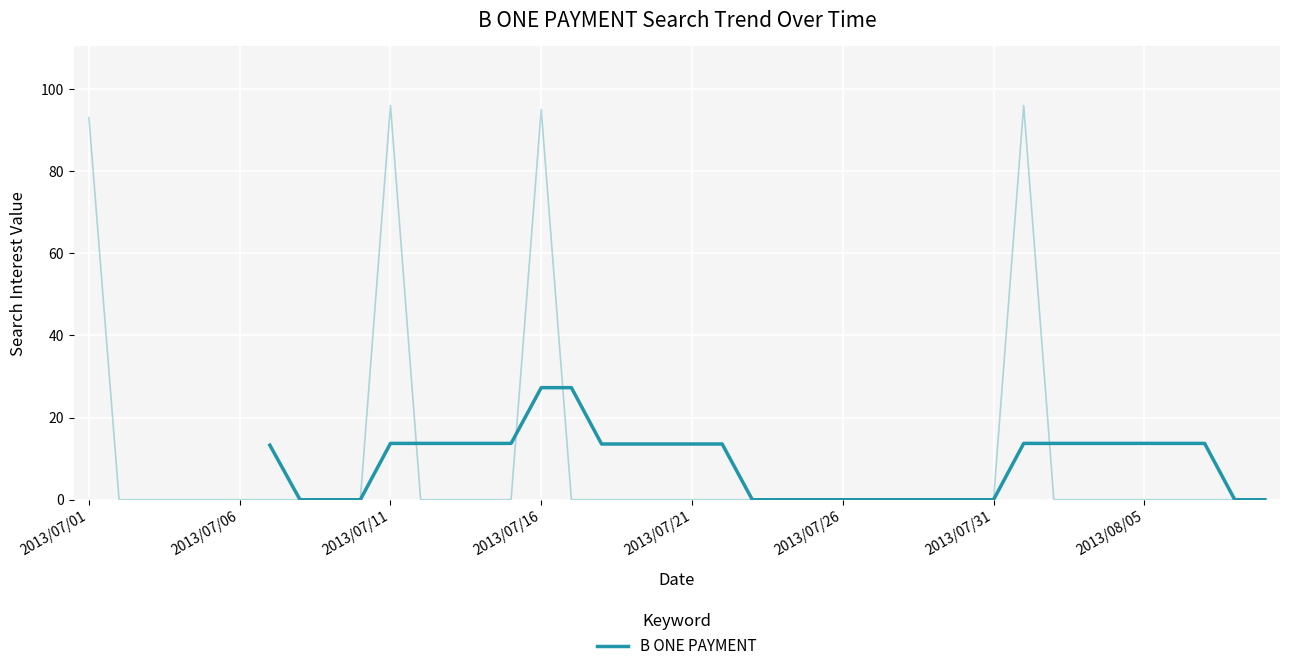

Reading right to left, what are all the values shown in this chart?

0.0	0.0	13.7	13.7	13.7	13.7	13.7	13.7	13.7	0.0	0.0	0.0	0.0	0.0	0.0	0.0	0.0	0.0	13.6	13.6	13.6	13.6	13.6	27.3	27.3	13.7	13.7	13.7	13.7	13.7	0.0	0.0	0.0	13.3